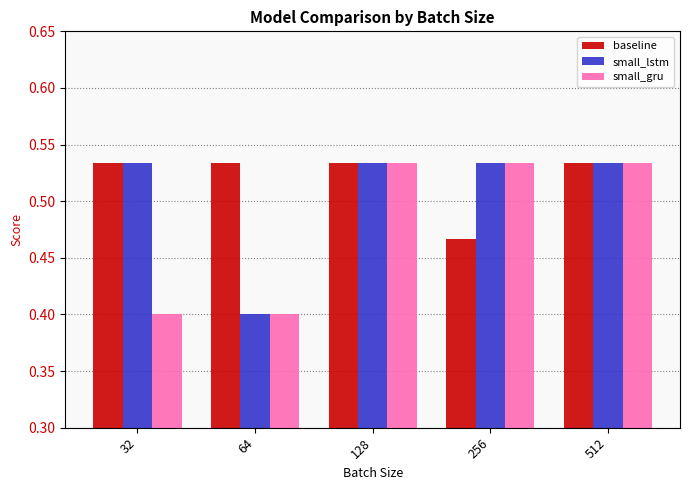

What is the minimum value shown in the chart?

0.4